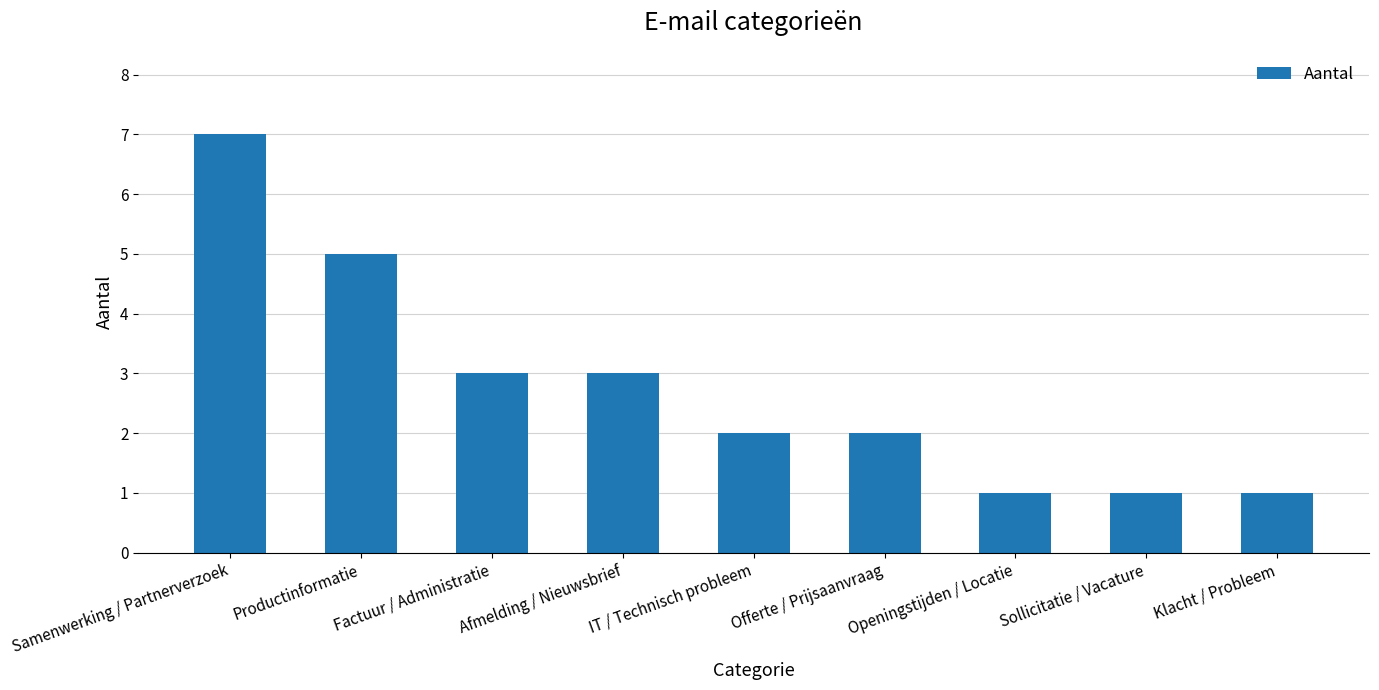

The value at Klacht / Probleem is 1. True or false?

True